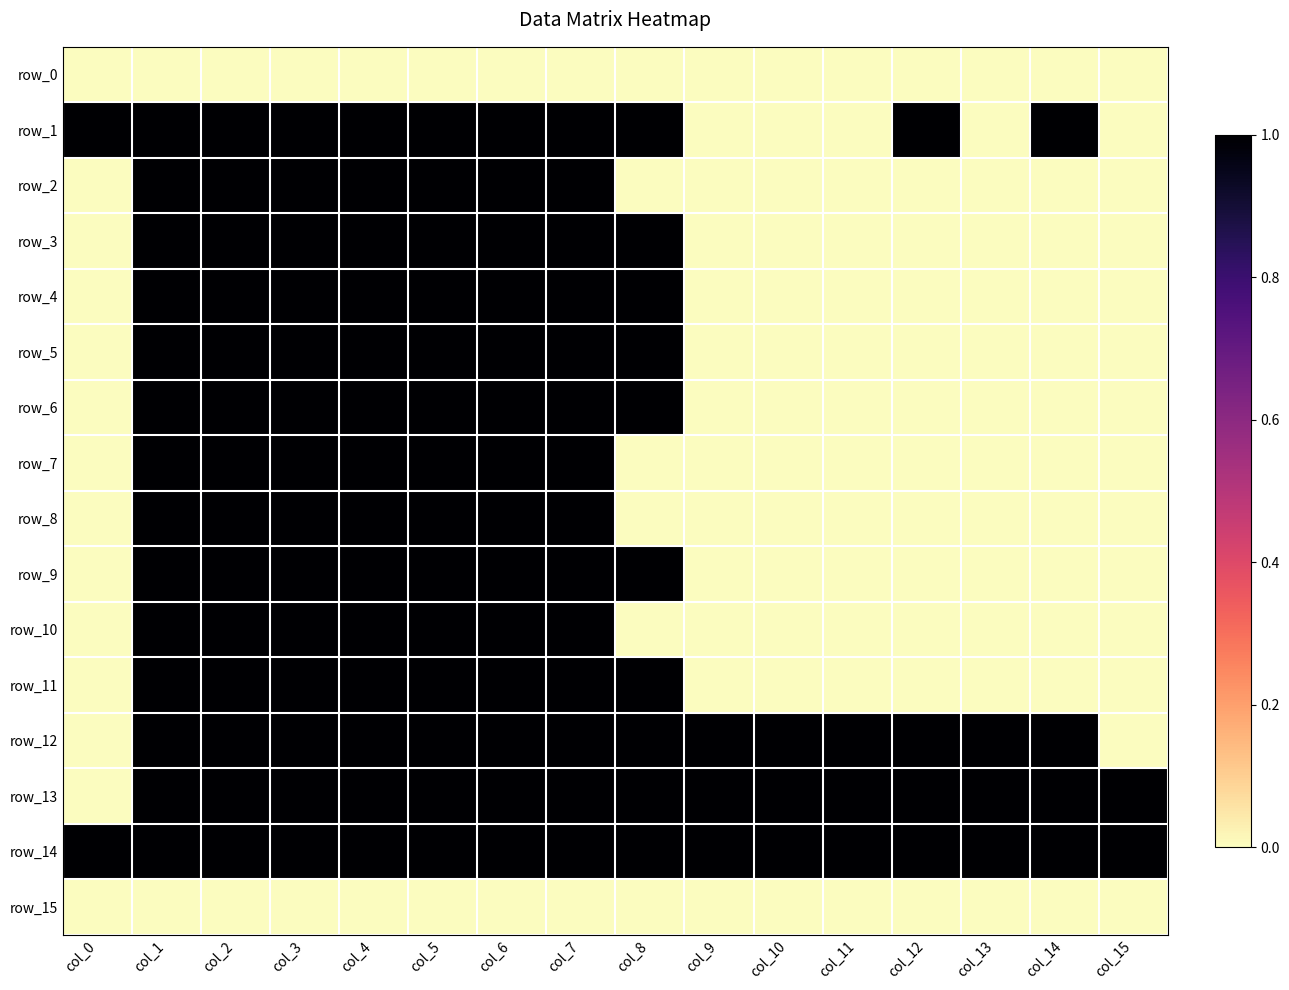

Is the value of row_13 at col_9 greater than the value of row_15 at col_3?

Yes